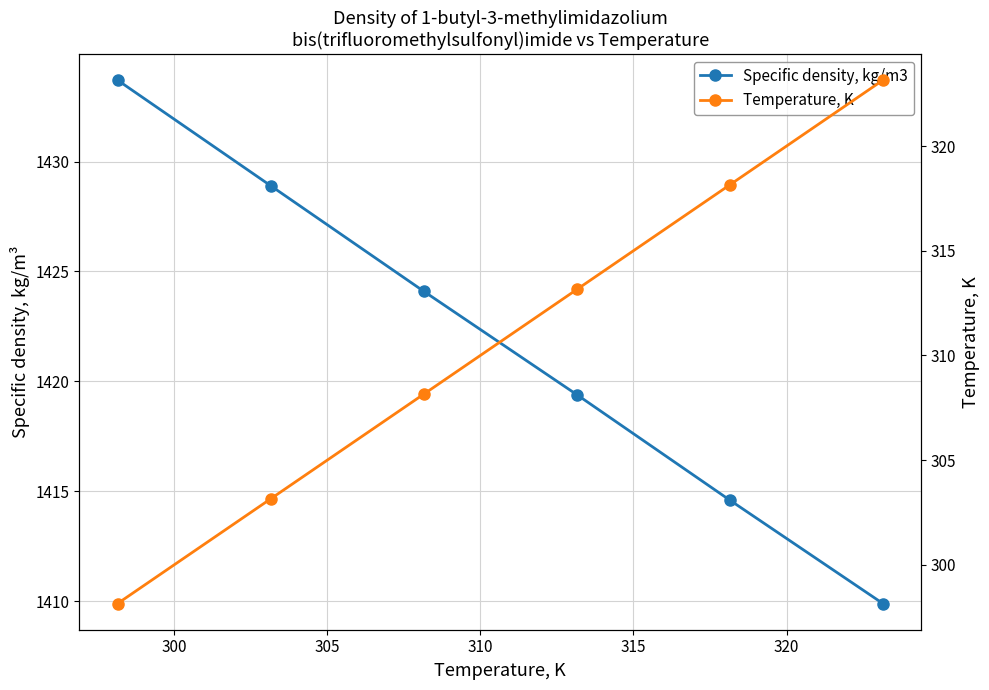

How many lines are shown in the chart?

2